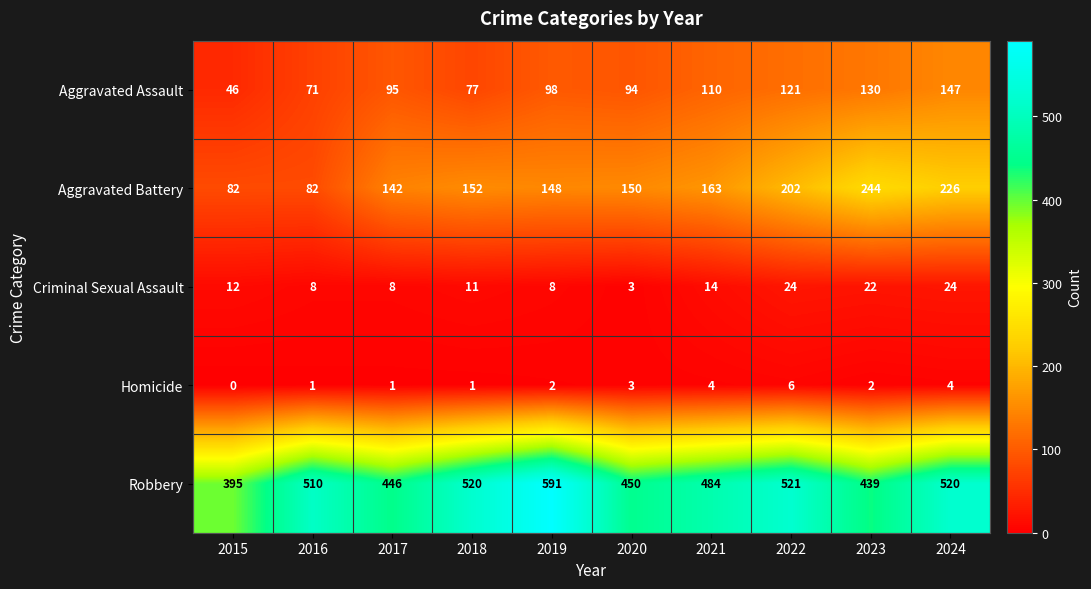

At how many categories does at least one series exceed 74?

10